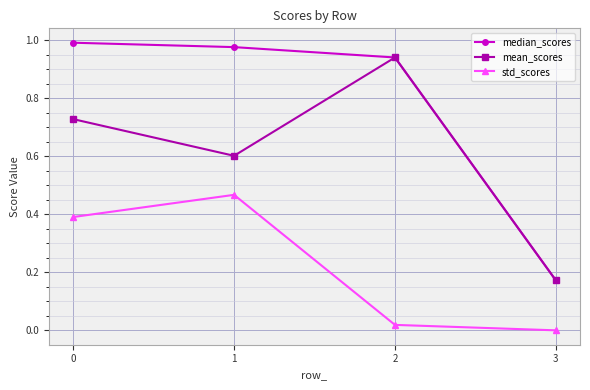

Rank the series by their maximum value, from lowest to highest.

std_scores, mean_scores, median_scores